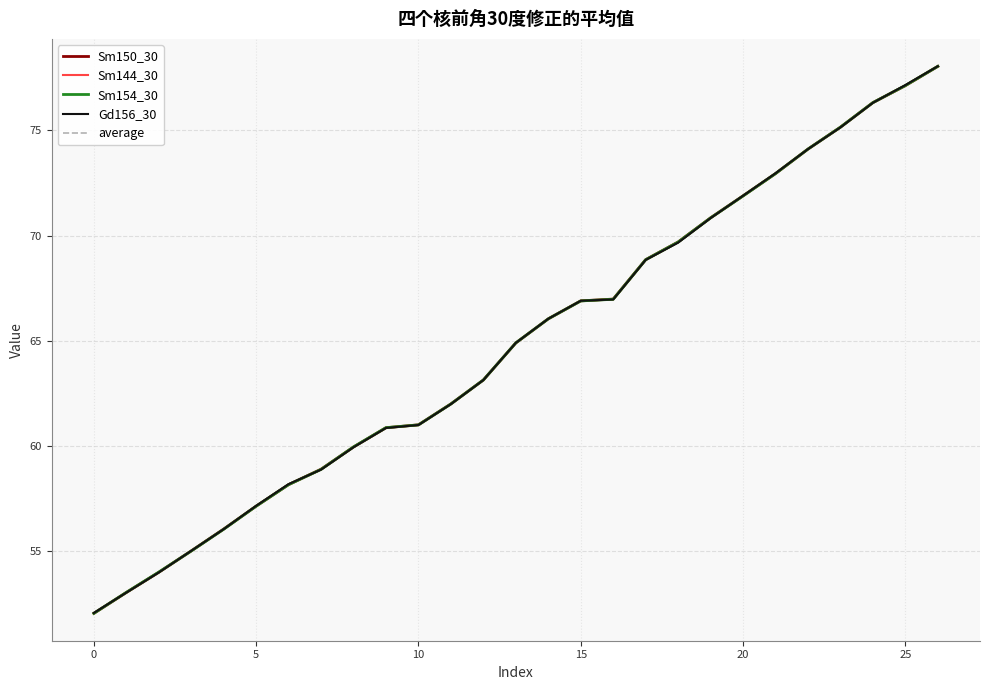

What is the highest value of the Sm144_30 series?

78.0